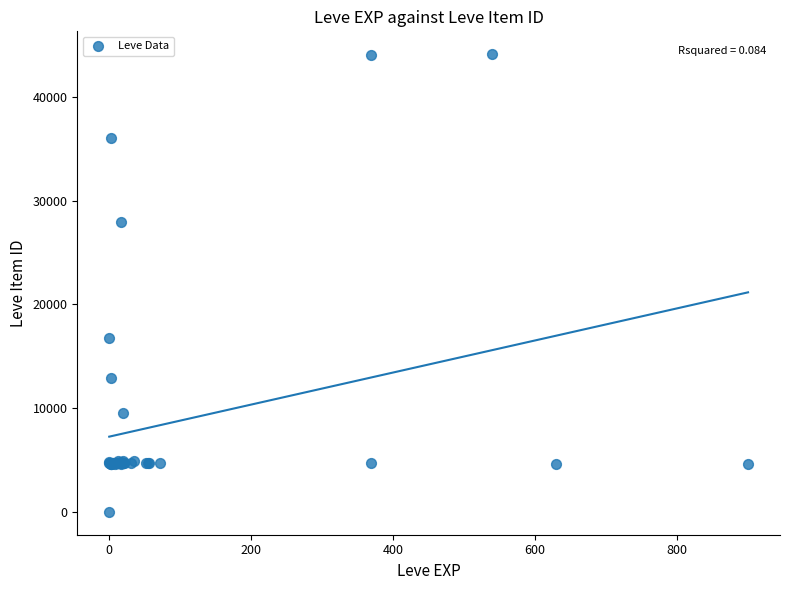

What Y value in the scatter plot is closest to 22050?

16734